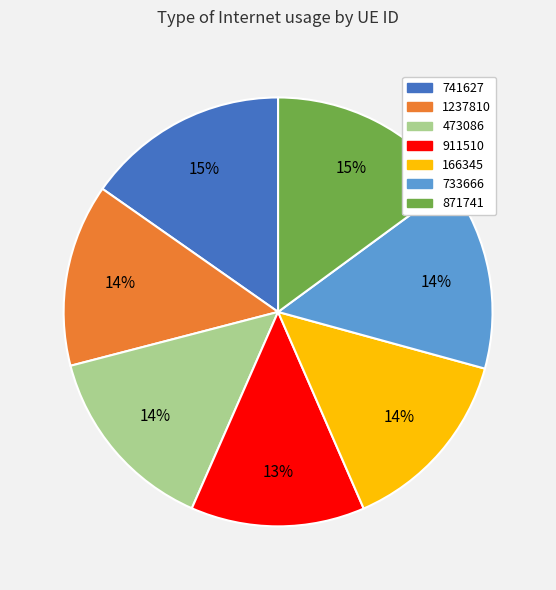

Which slice is the smallest?

911510